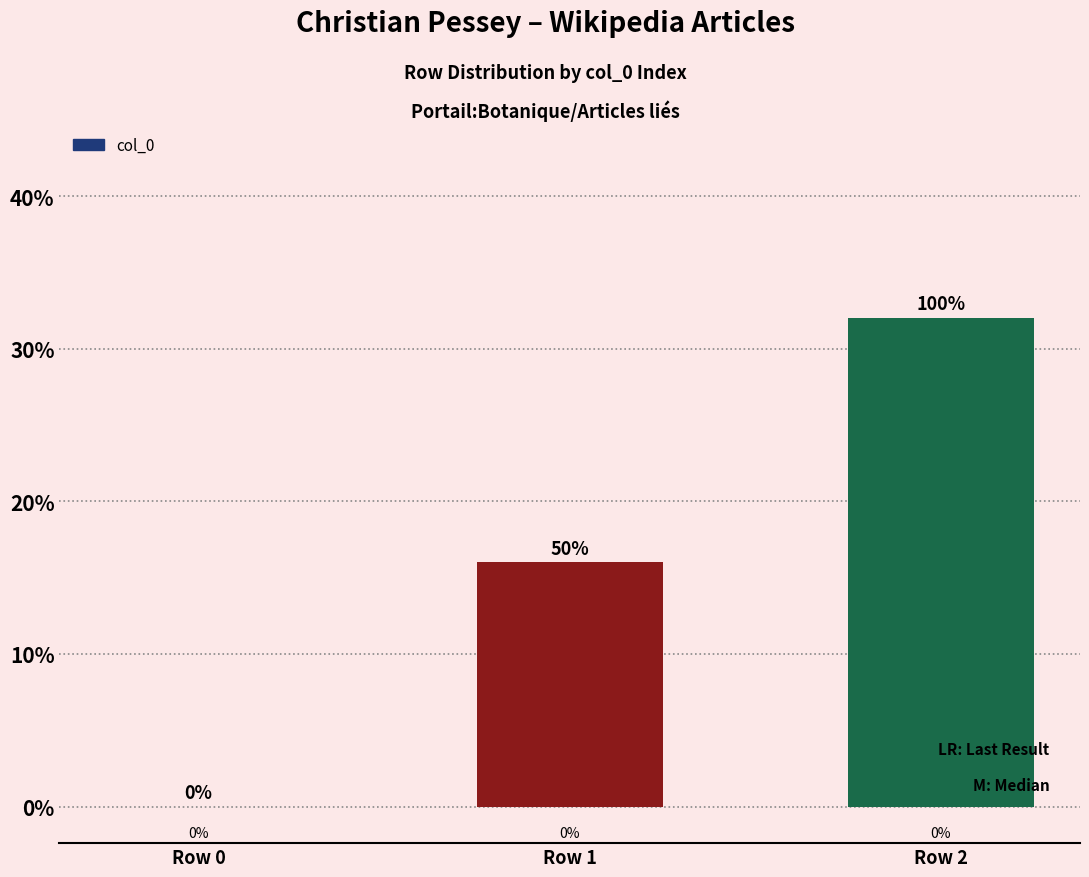

At which label does the data first exceed 1?

Row 2